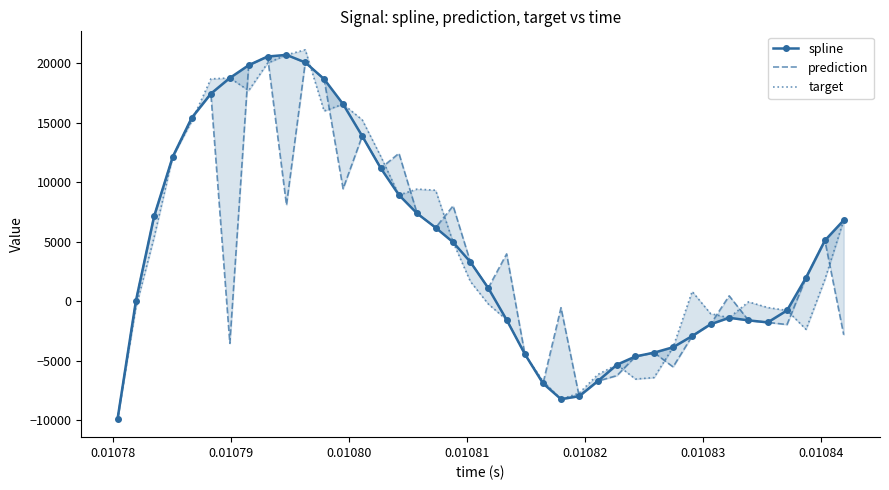

Is it true that spline equals -7962.2 at 28?

False